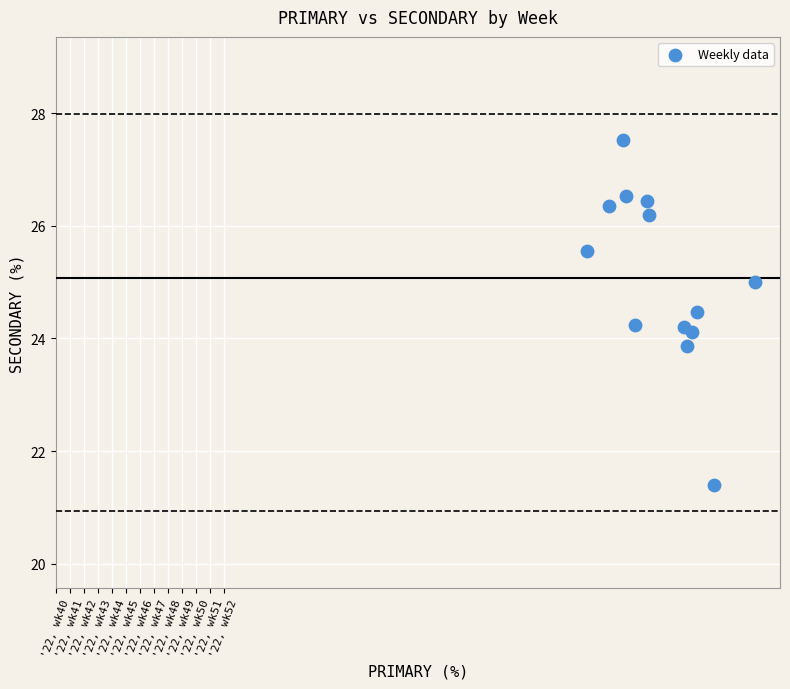

What is the range of Y values (max minus min)?

6.1